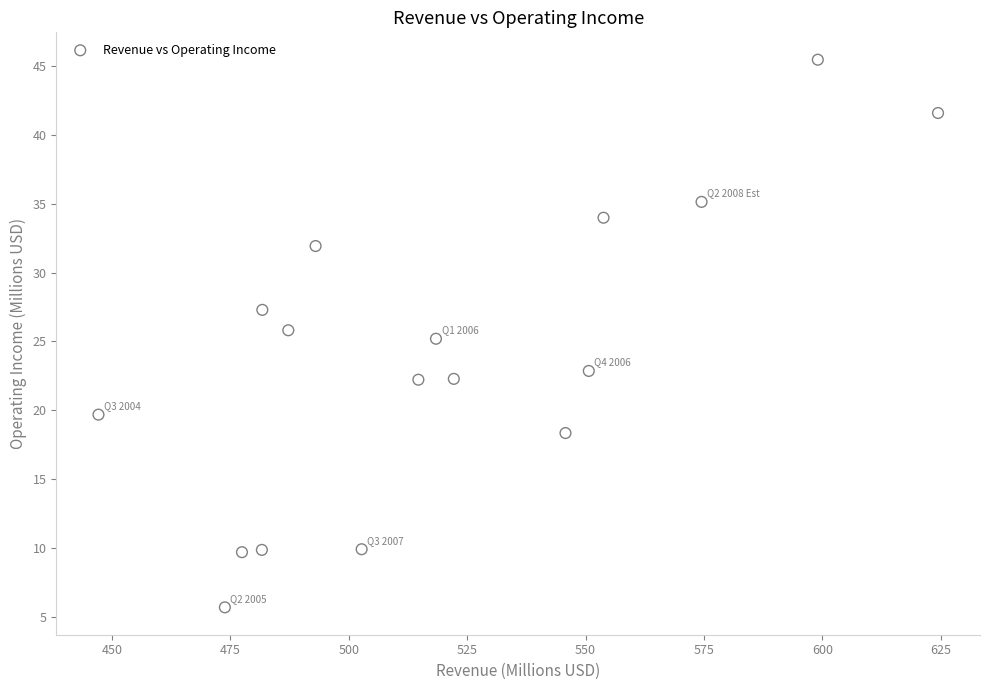

What is the range of Y values (max minus min)?

39.7